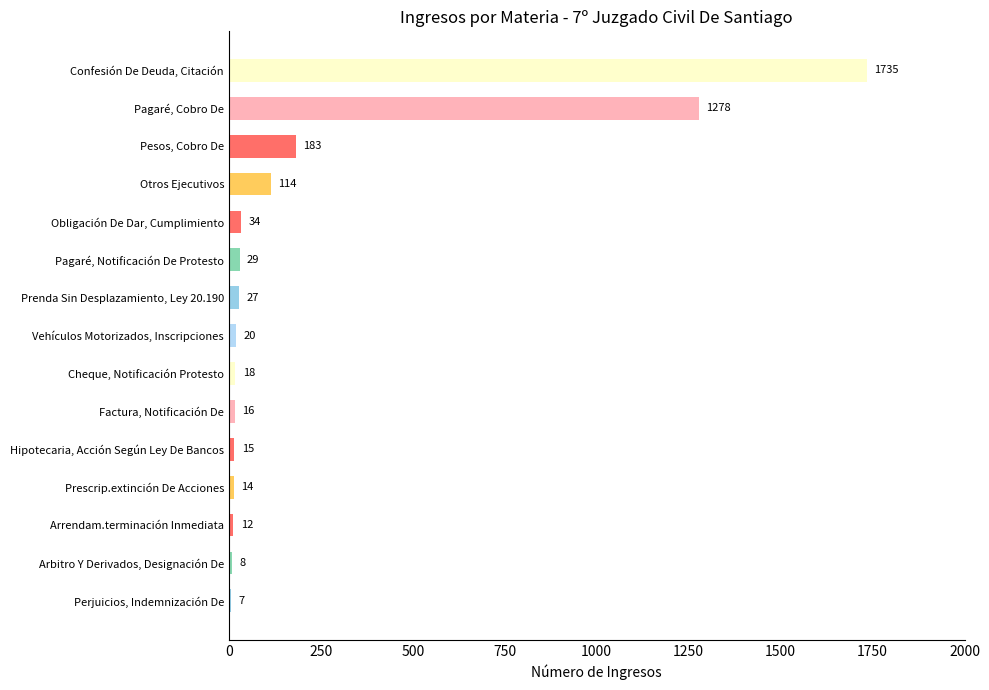

What is the sum of all values?

3510